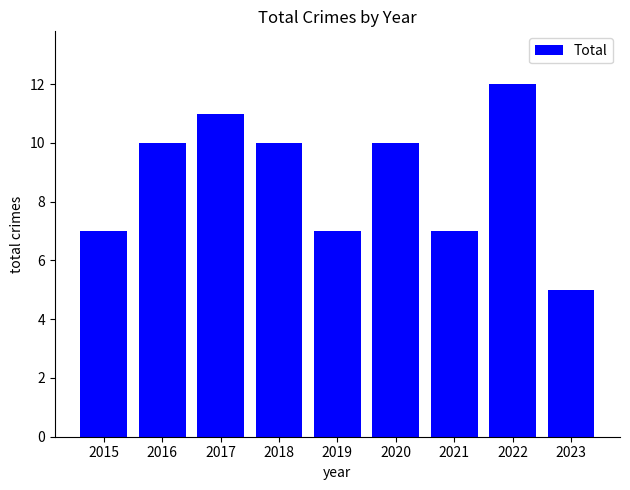

Which label corresponds to the smallest value in the chart?

2023